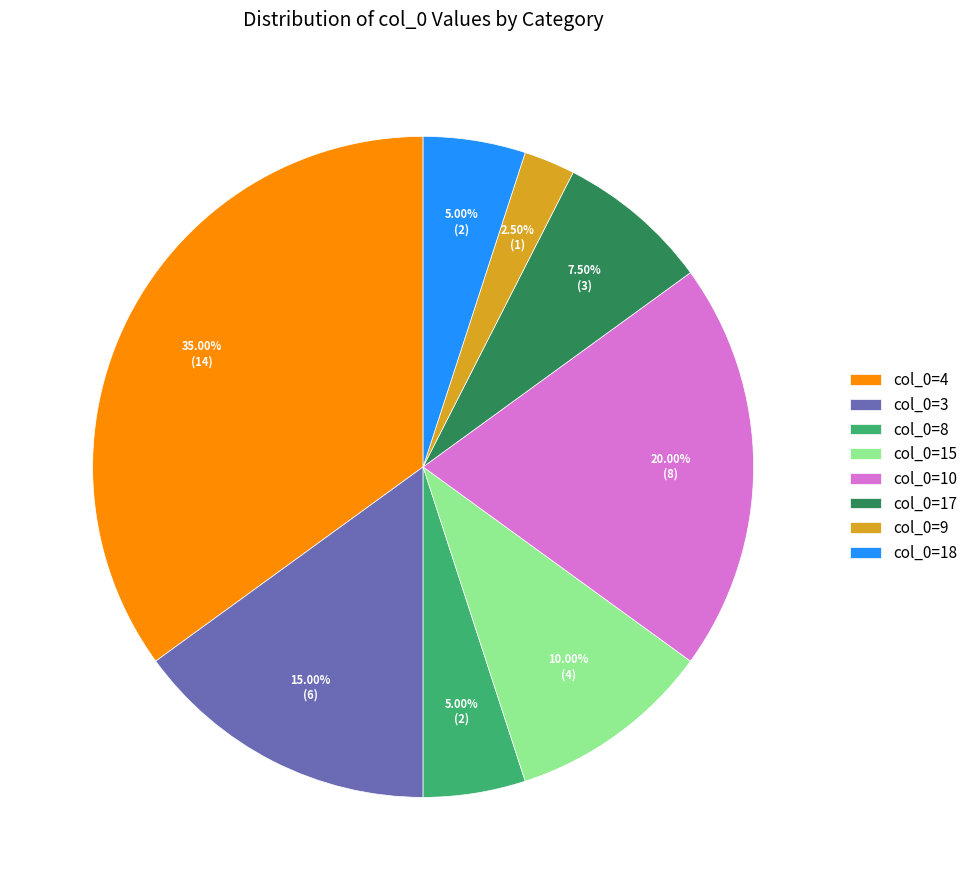

How much of the chart is everything except col_0=15?

90.0%